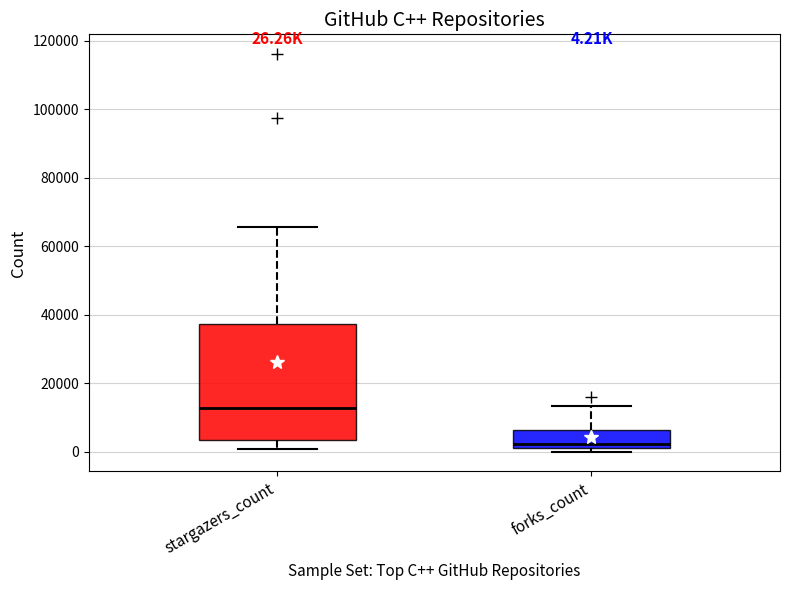

Comparing the boxes themselves (not the whiskers), which one is the tallest?

stargazers_count